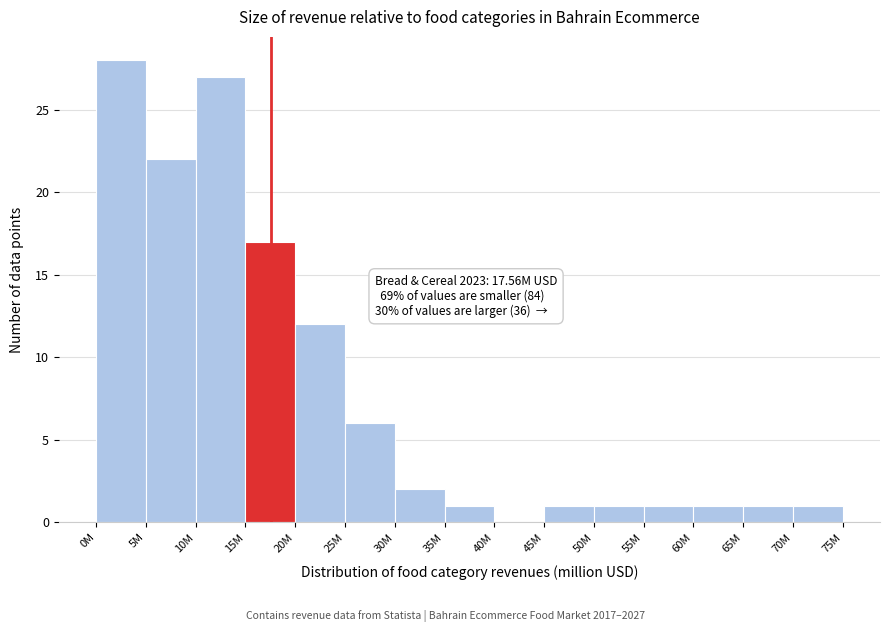

Reading left to right, extract all data points from this chart.

0M=28	5M=22	10M=27	15M=17	20M=12	25M=6	30M=2	35M=1	40M=0	45M=1	50M=1	55M=1	60M=1	65M=1	70M=1